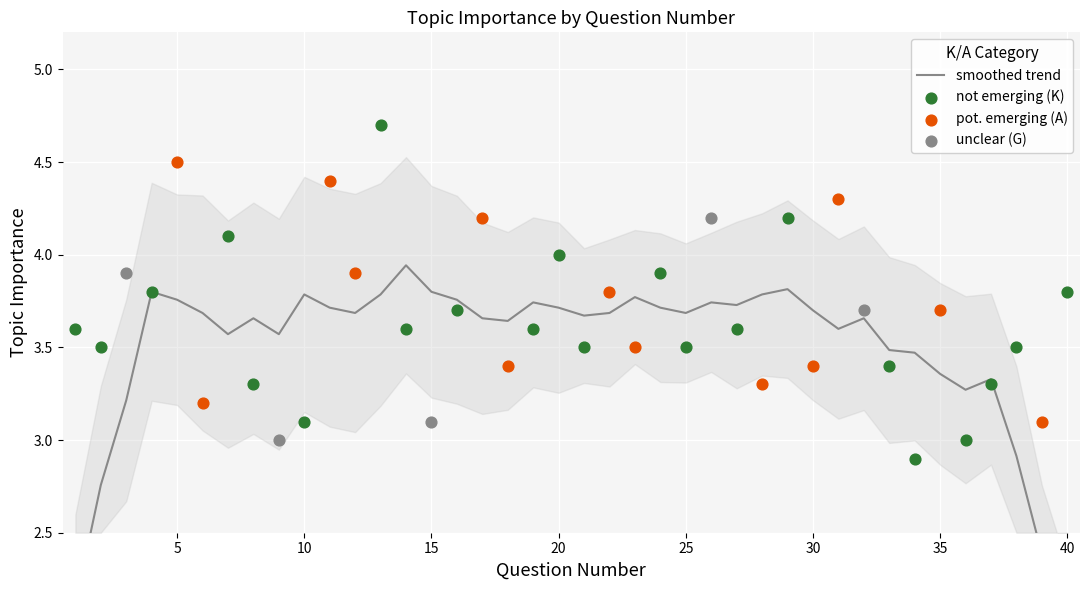

What is the change in value from 4 to 24?

+0.1